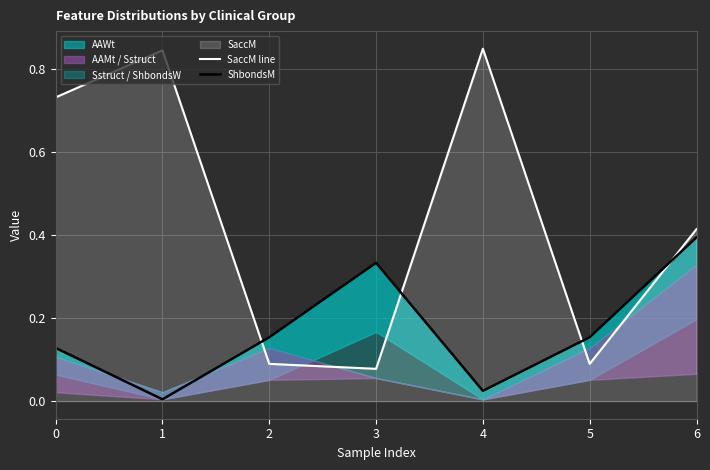

Read the SaccM line value at 1.

0.8